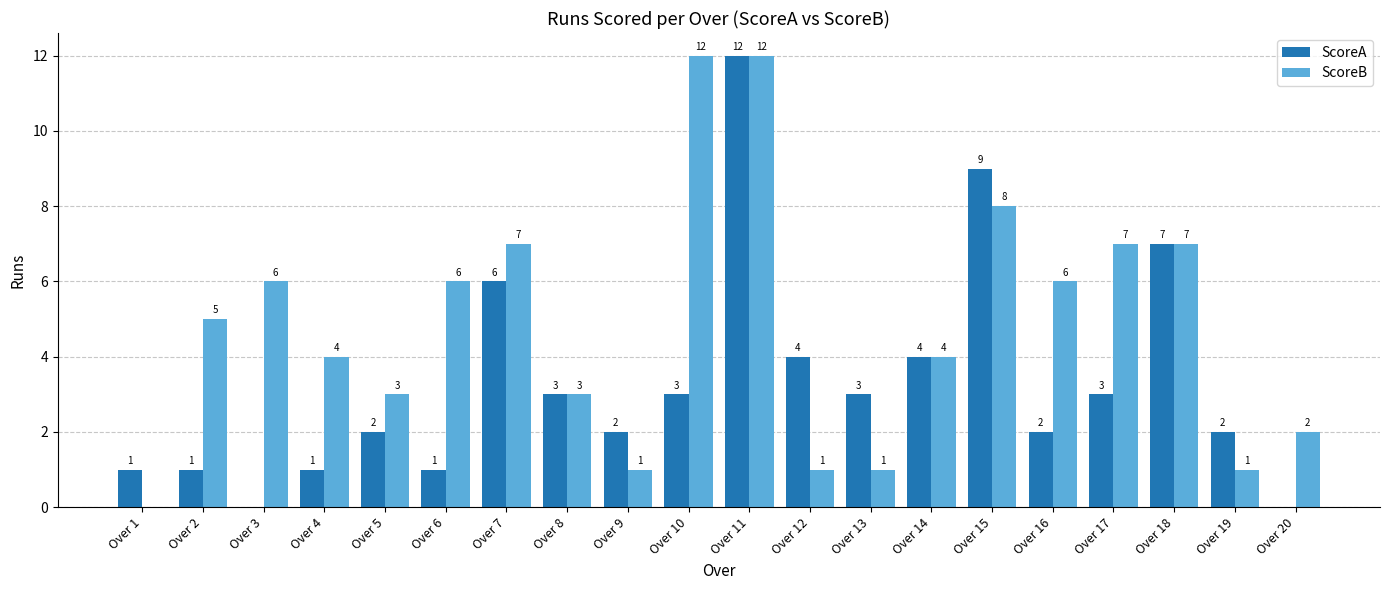

How many values in ScoreA are above zero?

18